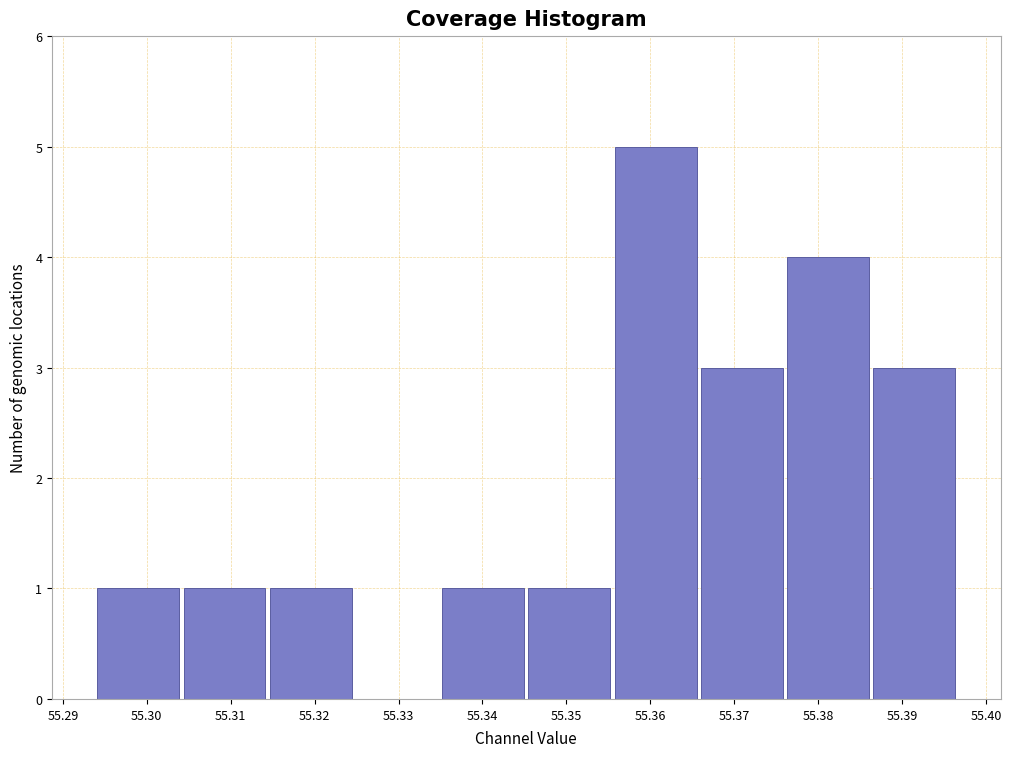

Over which range of the x-axis is the bar tallest?

55.356 to 55.366